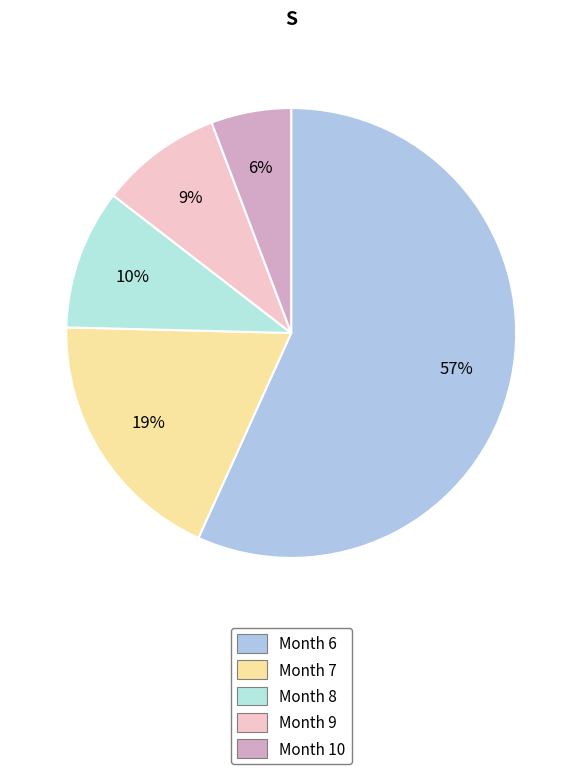

Which slice is the largest?

Month 6